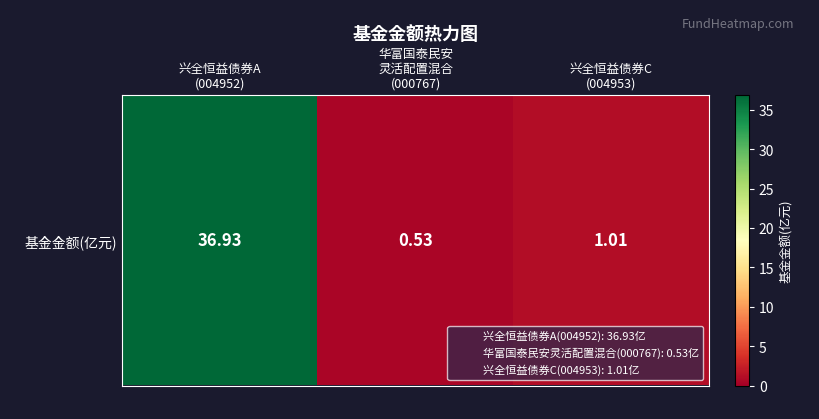

What is the difference between the values at 兴全恒益债券C
(004953) and 华富国泰民安
灵活配置混合
(000767)?

0.5